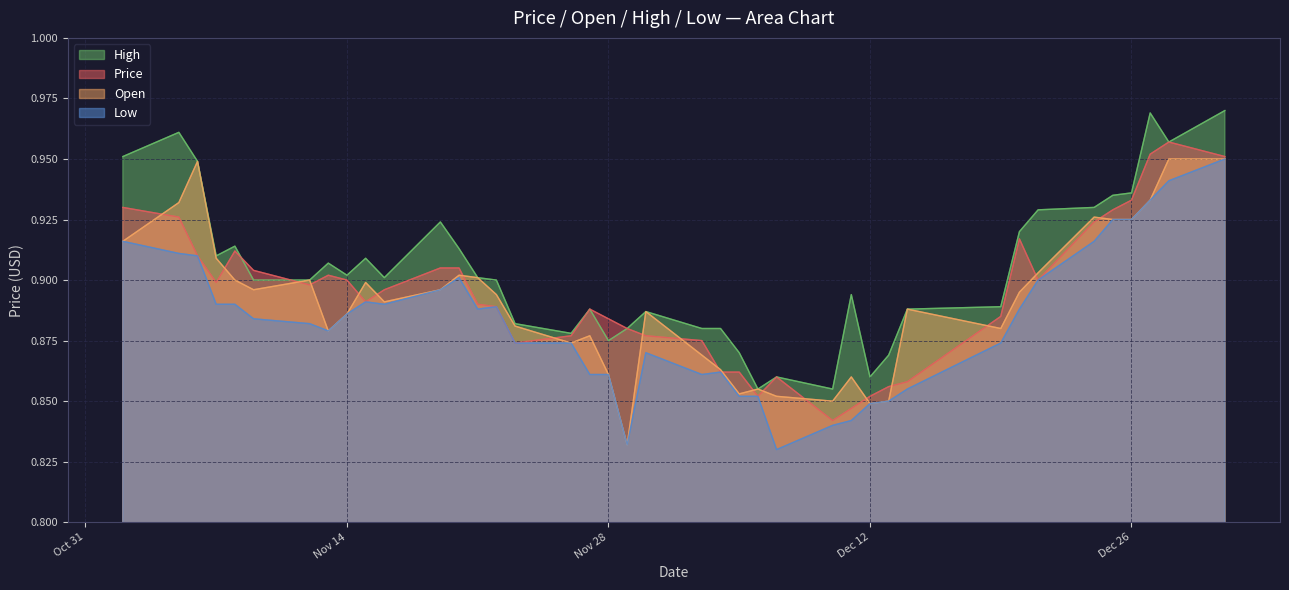

True or false: High has more than 1 points higher than both neighbors.

True